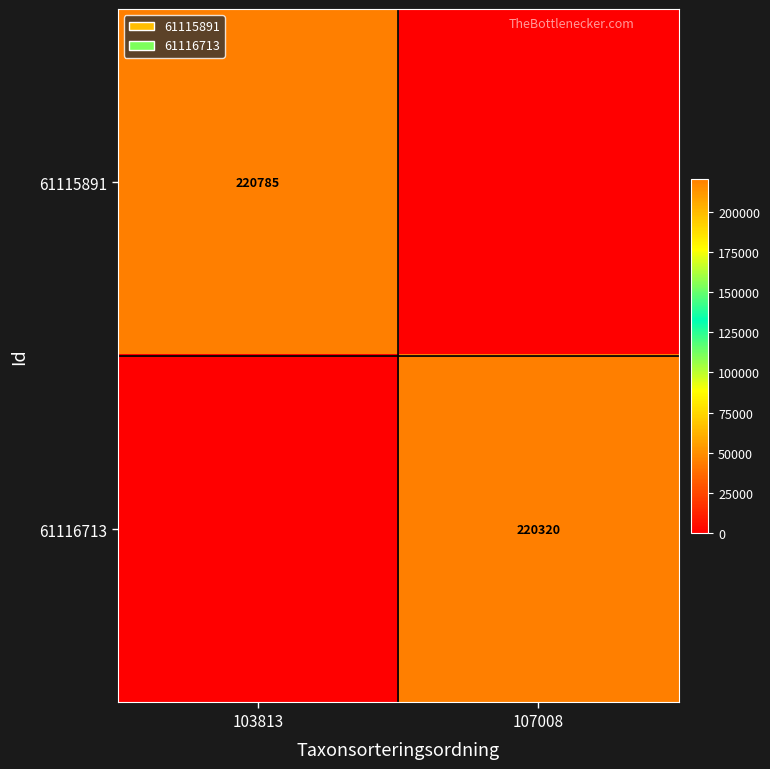

Is the value of 61116713 at 107008 greater than the value of 61115891 at 103813?

No